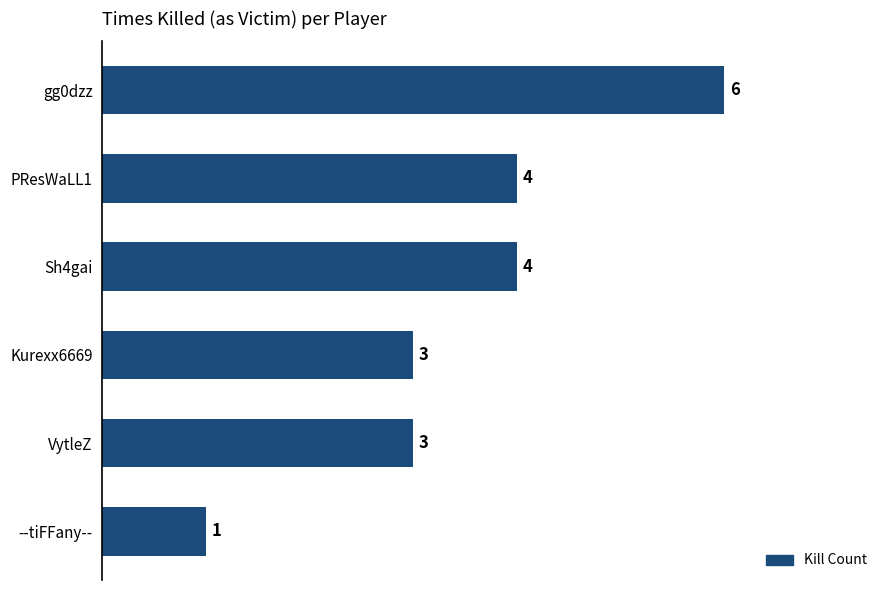

How many distinct data groups are displayed?

1